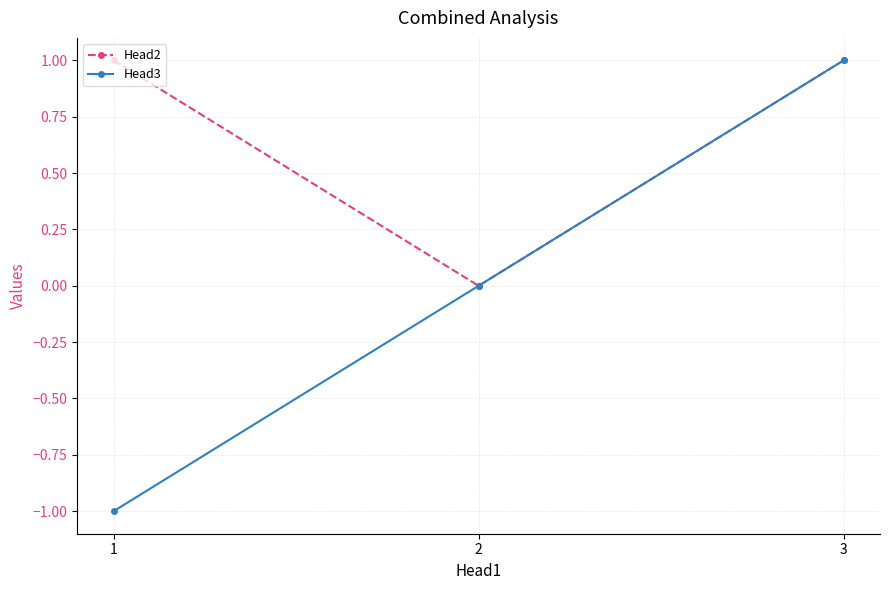

What is the value of the Head3 point at the 3rd from the left?

1